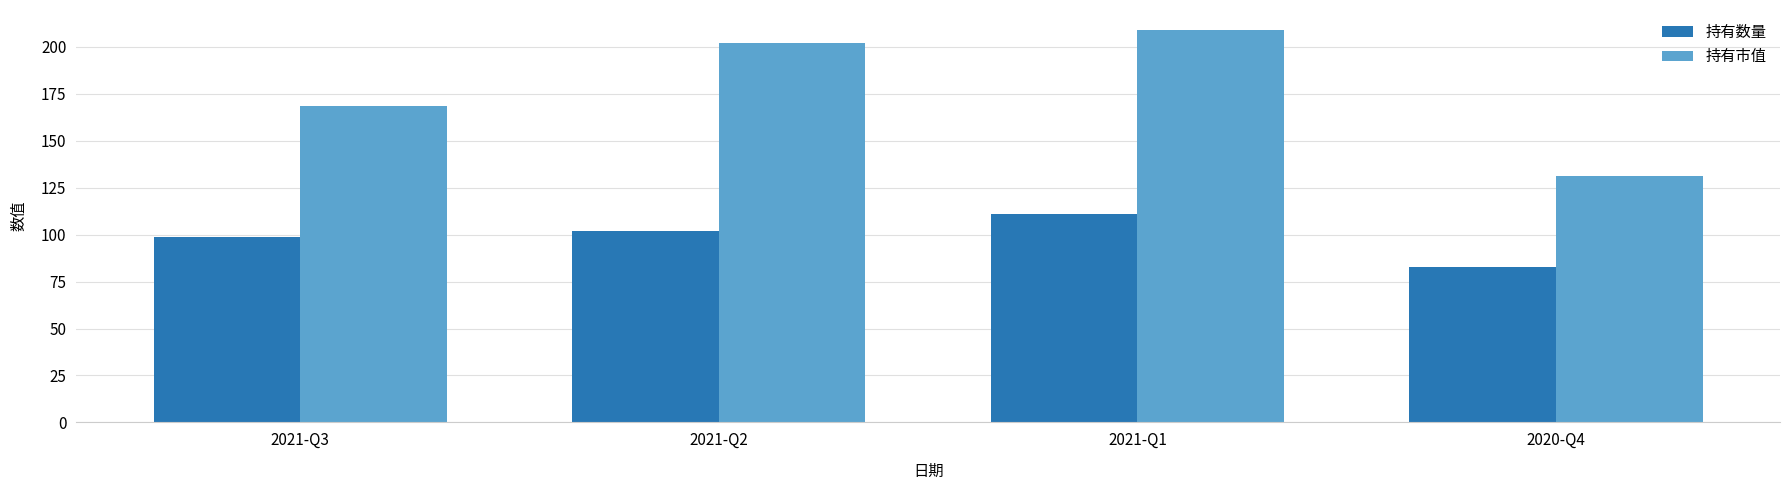

What is the label of the 1st bar from the left?

2021-Q3